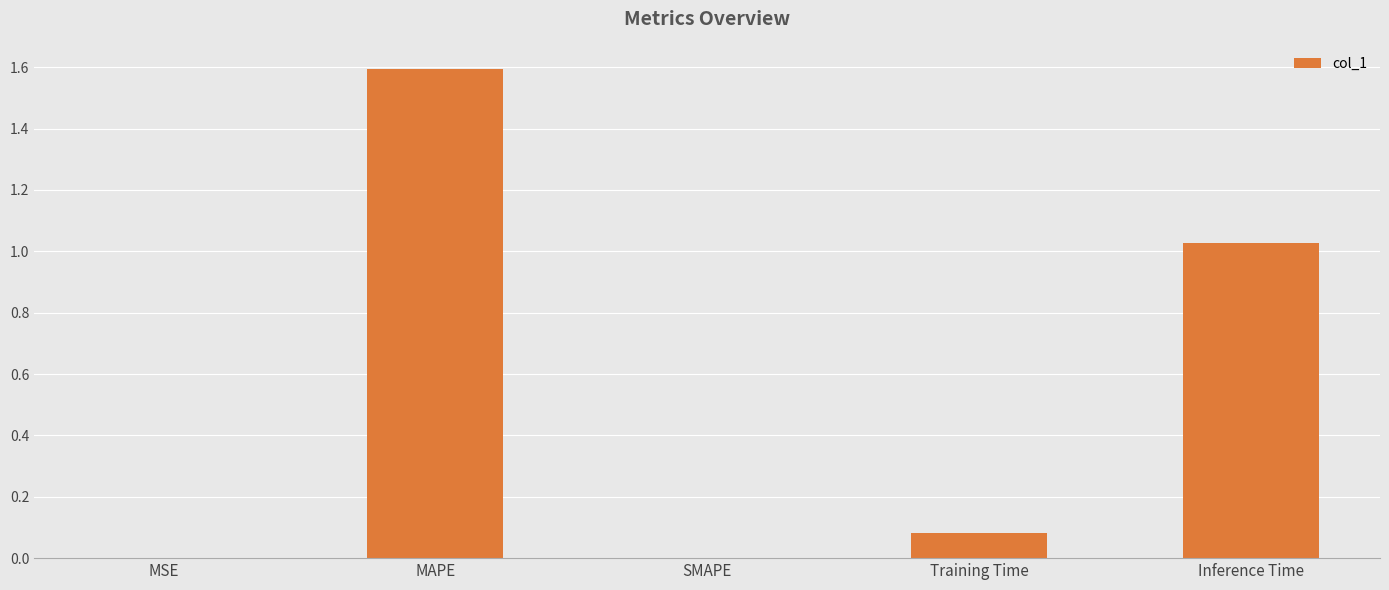

Which has a higher value, Inference Time or SMAPE?

Inference Time